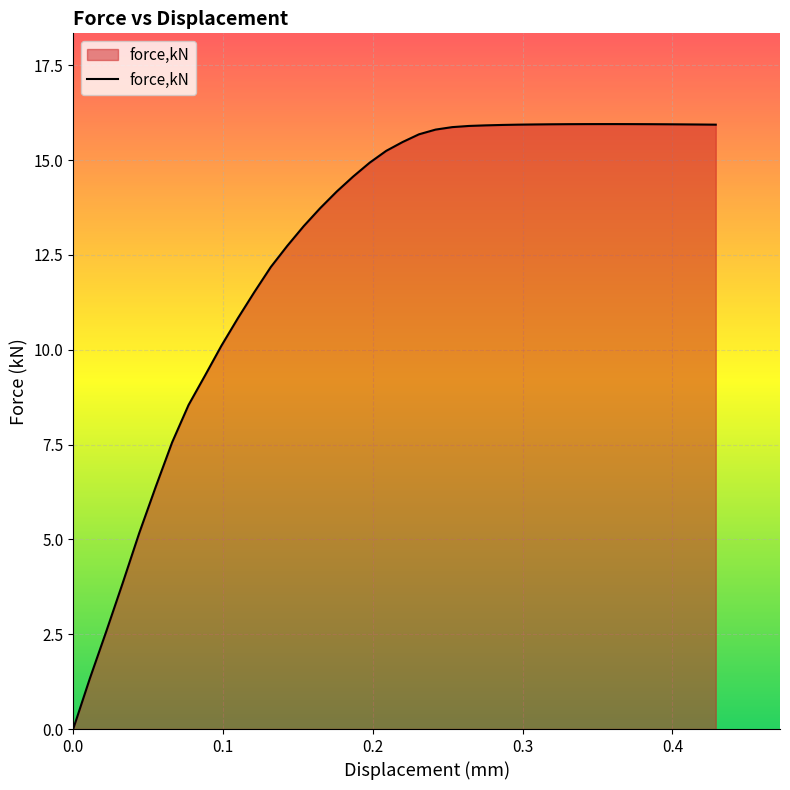

What is the maximum value shown in the chart?

15.9